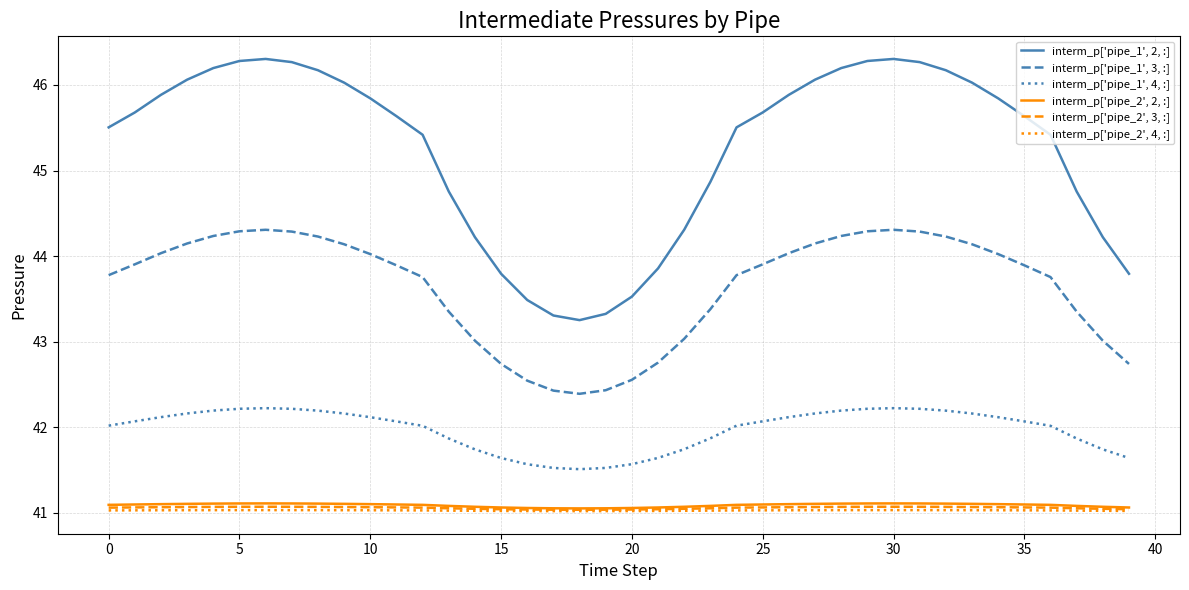

Count the number of categories in the chart.

40